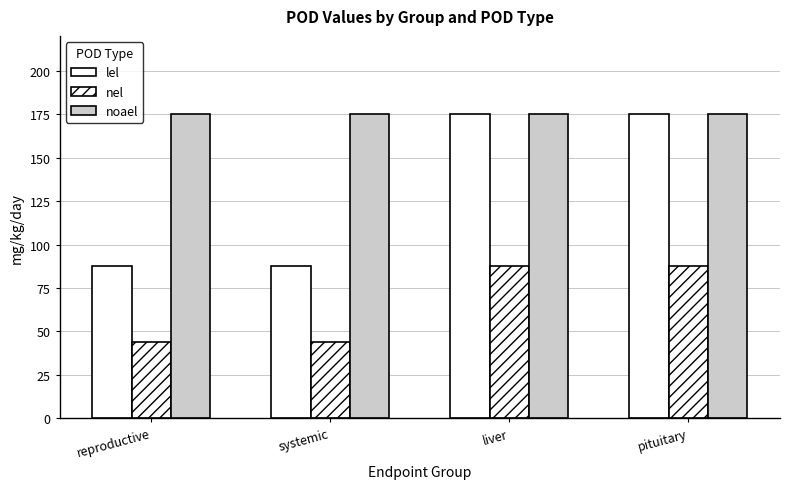

Does the chart contain any negative values?

No